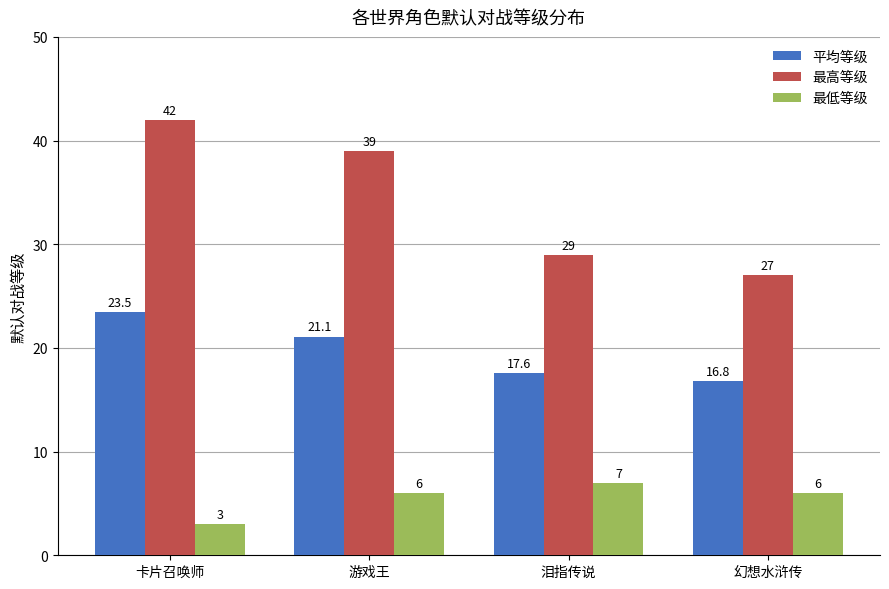

What is the difference between the 最高等级 values at 游戏王 and 卡片召唤师?

3.0